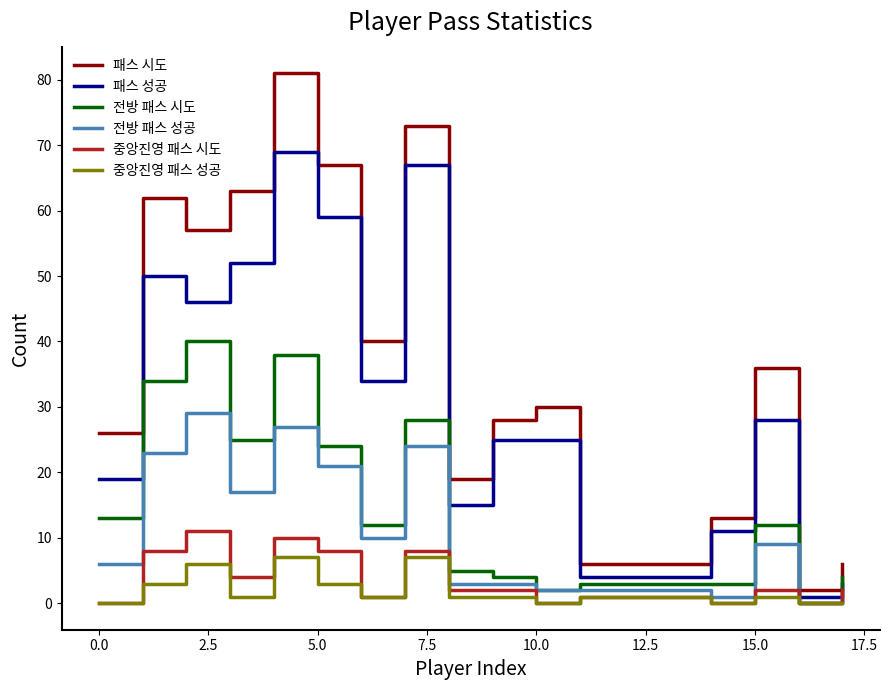

Rank the series by their maximum value, from lowest to highest.

중앙진영 패스 성공, 중앙진영 패스 시도, 전방 패스 성공, 전방 패스 시도, 패스 성공, 패스 시도